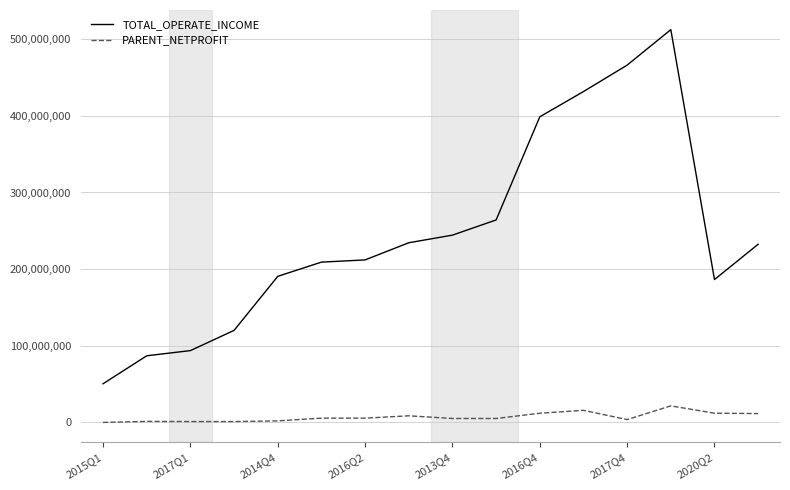

True or false: TOTAL_OPERATE_INCOME and PARENT_NETPROFIT cross at least once.

False